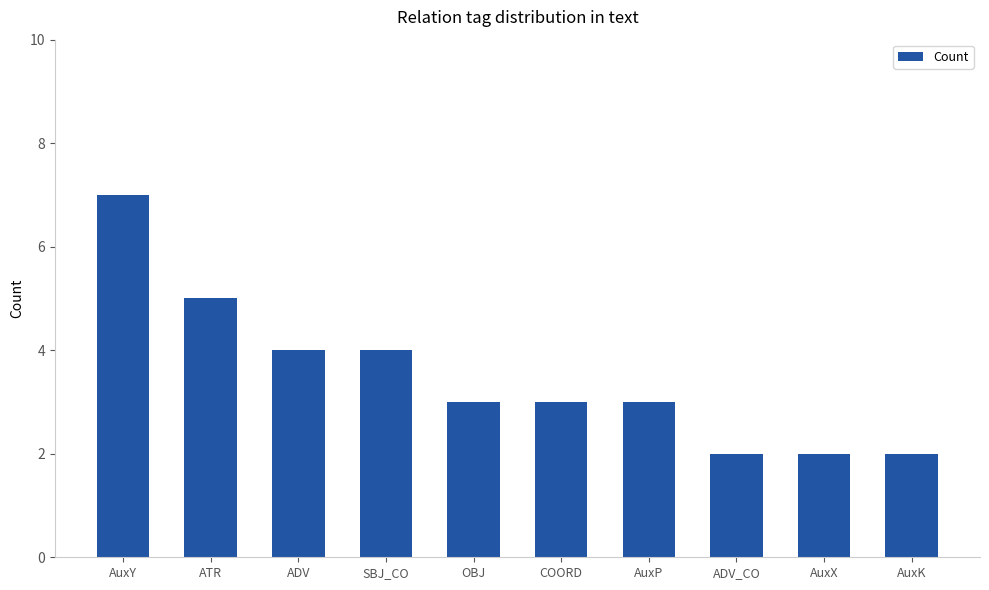

How many bars are there in total?

10